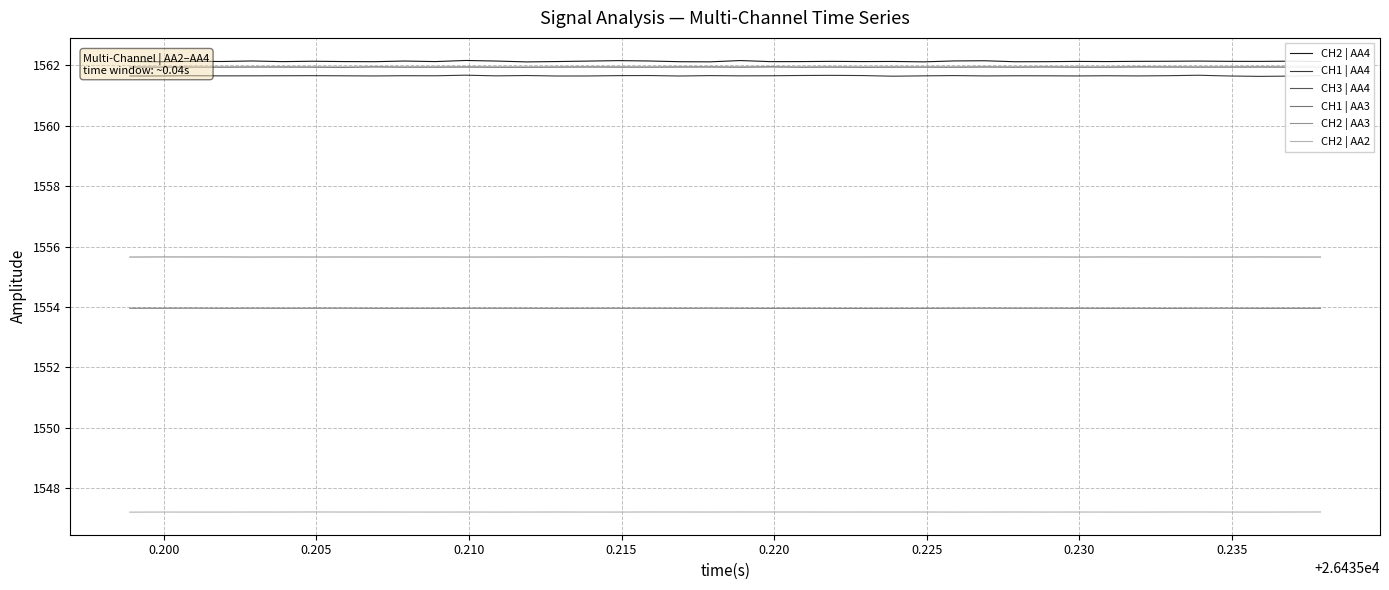

What is the minimum value for CH2 | AA4?

1562.1